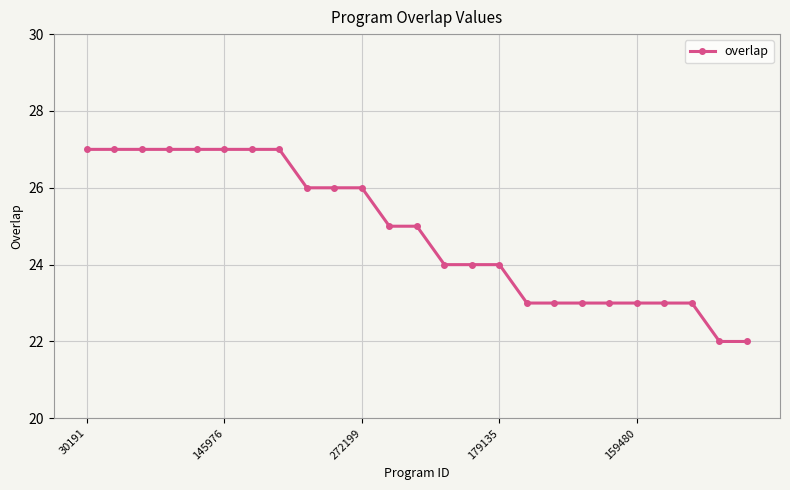

What is the value of the 18th point from the left?

23